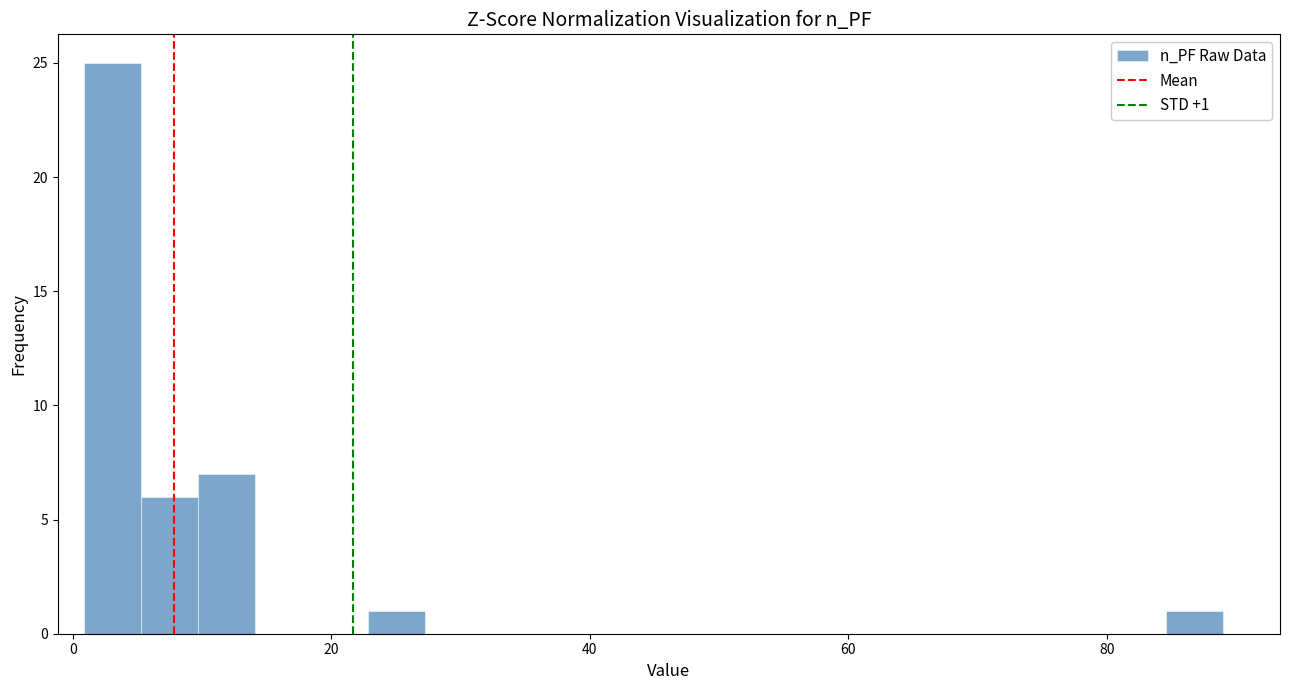

Read against the x-axis, roughly where is the centre of the tallest bar?

4